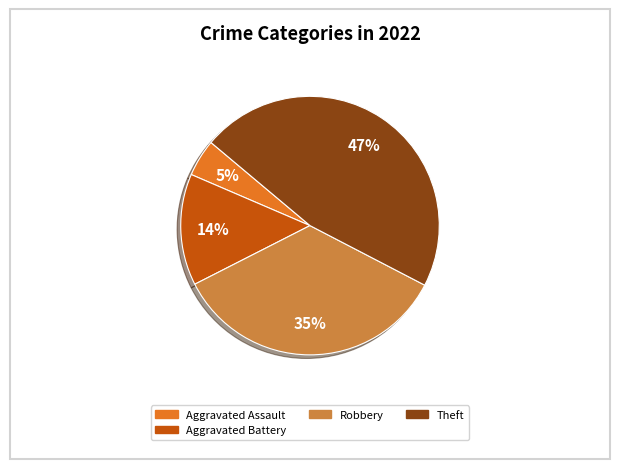

To the nearest percent, what is the average slice percentage?

25%